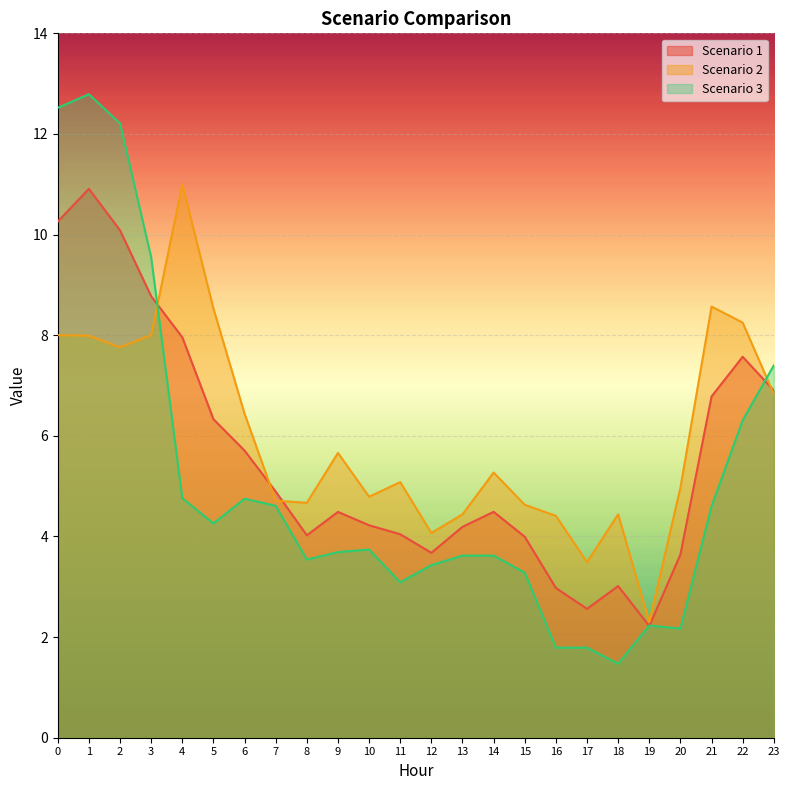

Which has a higher value, 12 or 1?

1